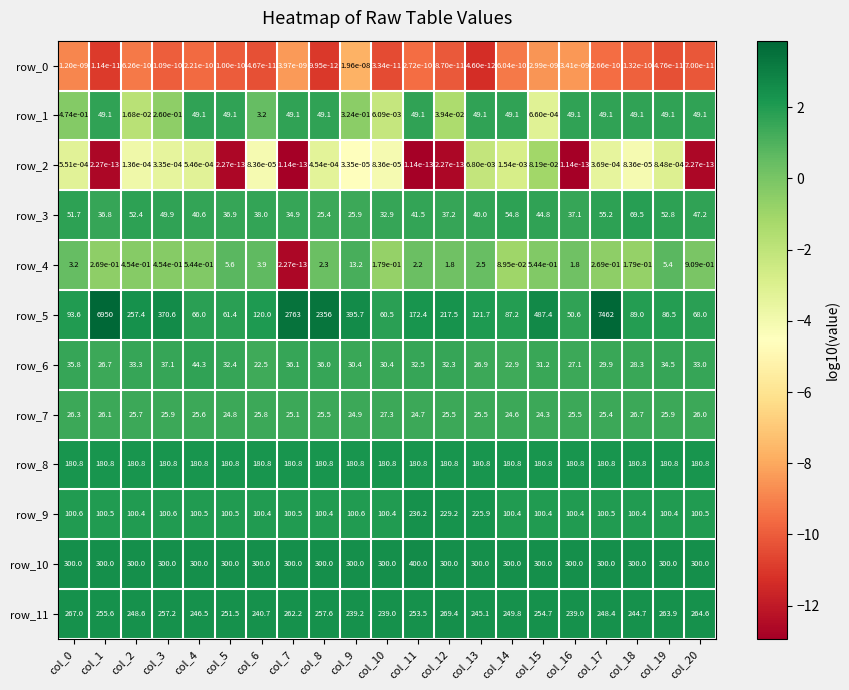

The value of row_5 at col_20 is 45.7. True or false?

False